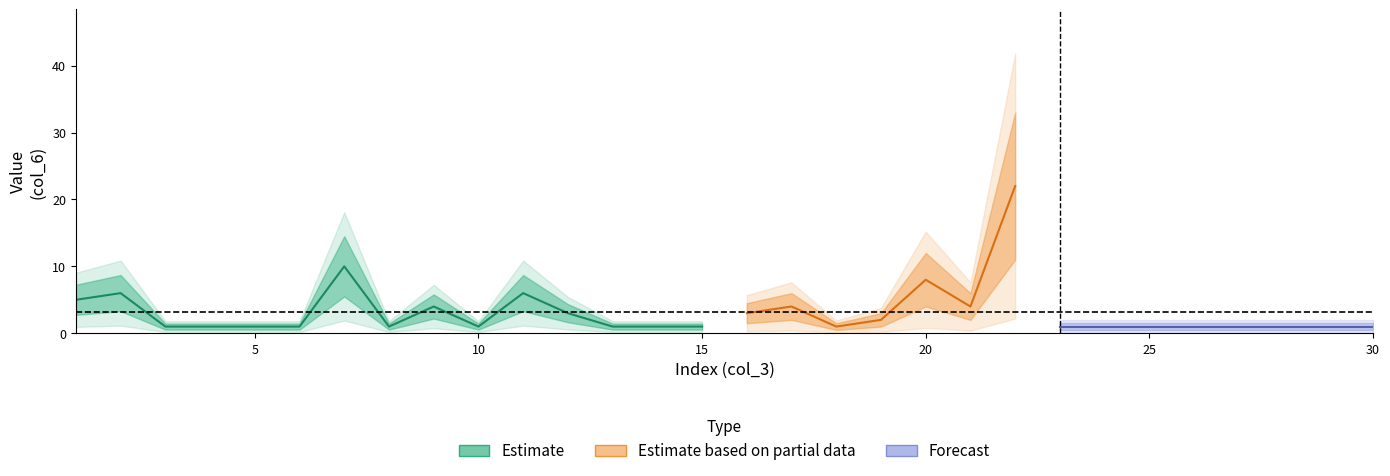

Where does the col_3 series first go above 16?

17